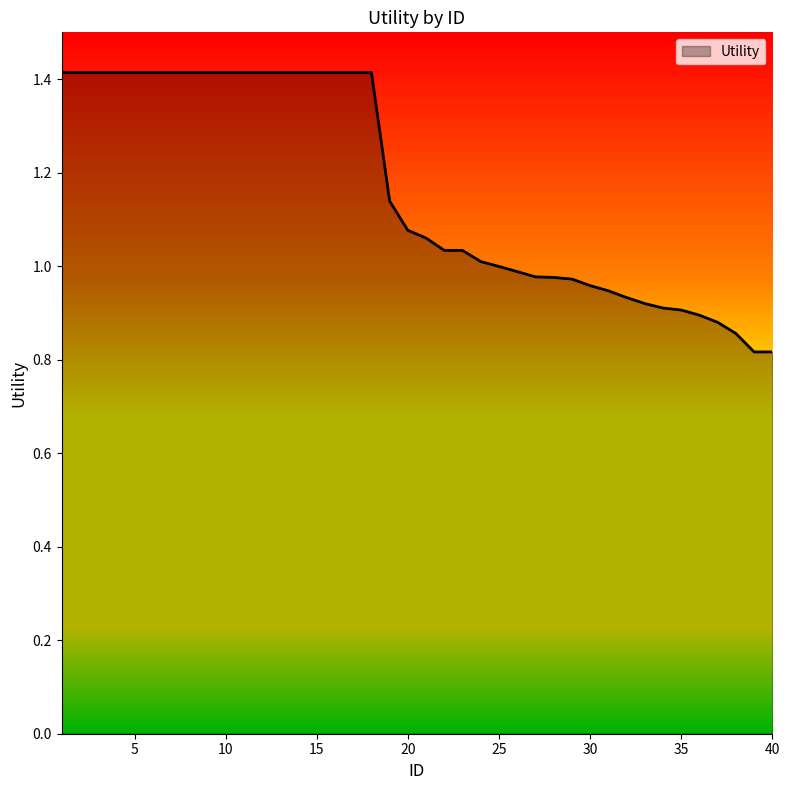

What is the maximum value shown in the chart?

1.4